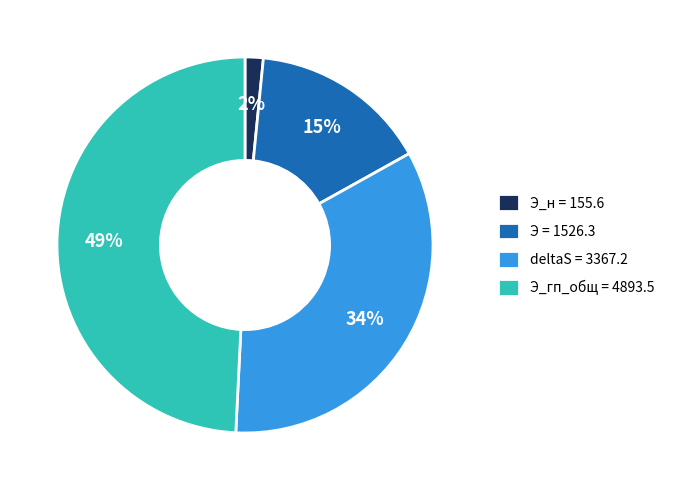

How many segments does this pie chart have?

4